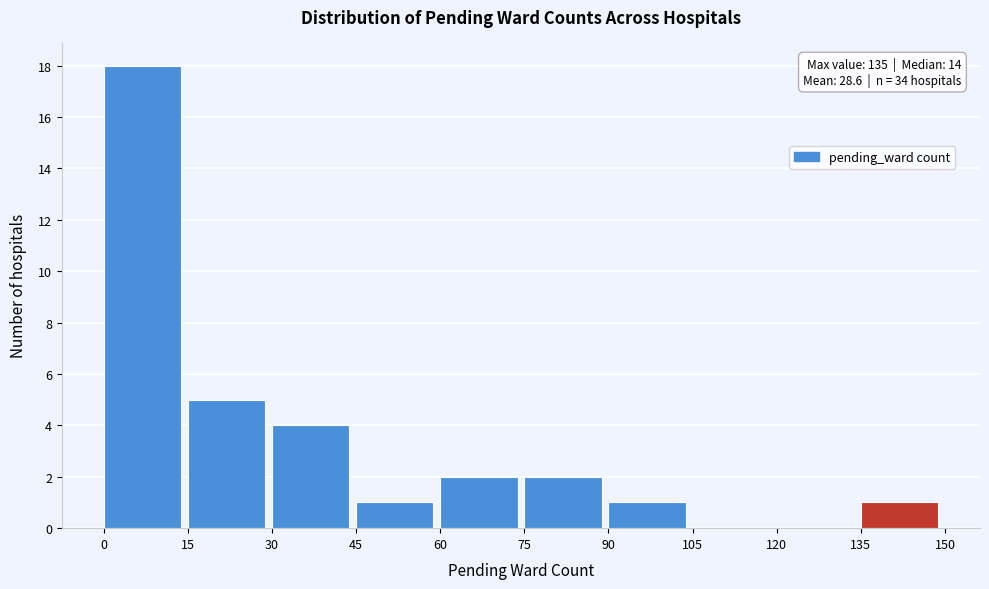

Which range on the x-axis has the tallest bar?

0 to 15